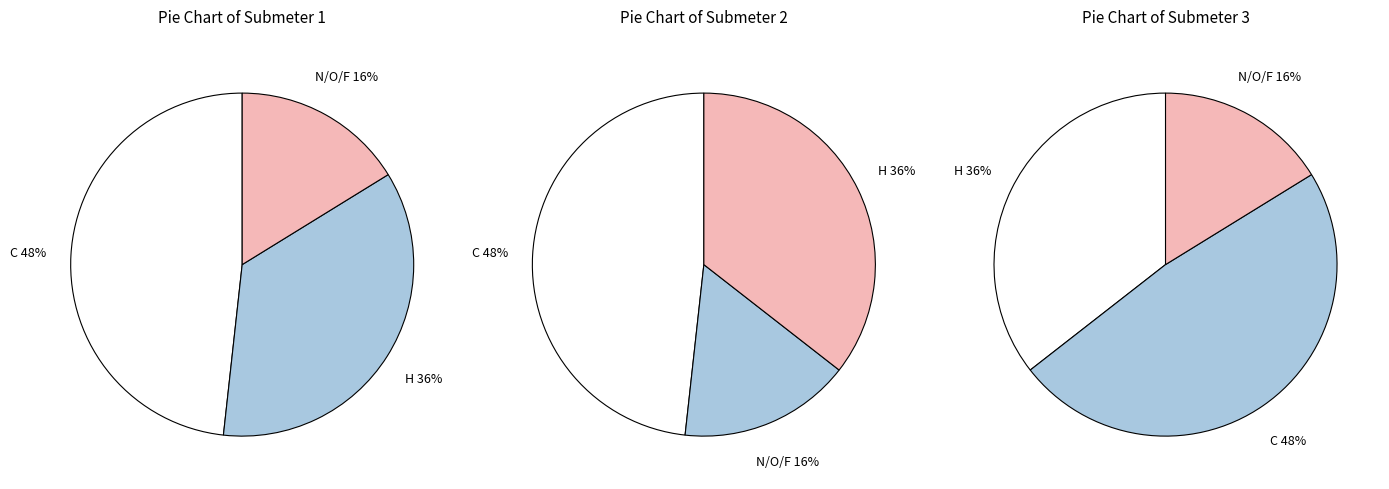

Does C account for over 50% of the chart?

No